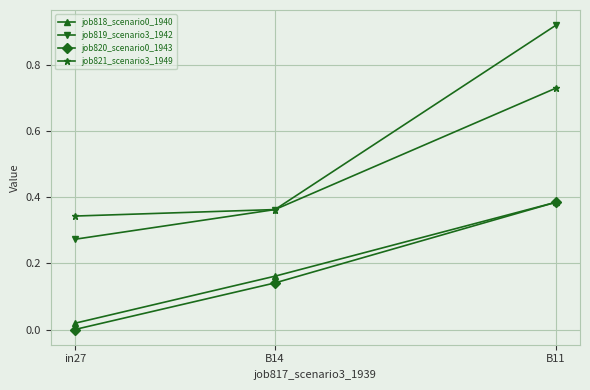

At which category does the chart reach its peak across all series?

B11